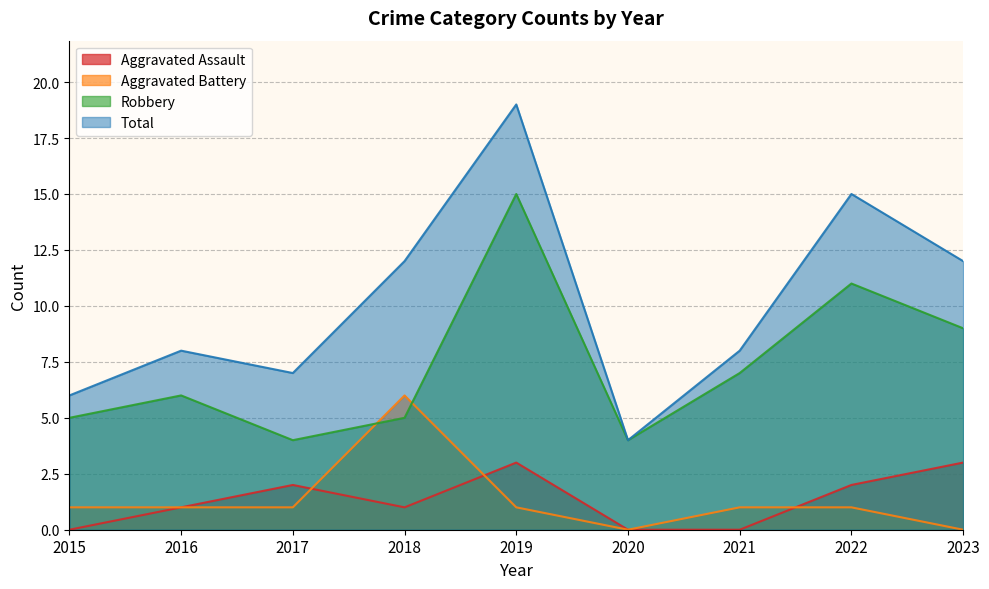

The Aggravated Battery series shows 6 at 2018. True or false?

True